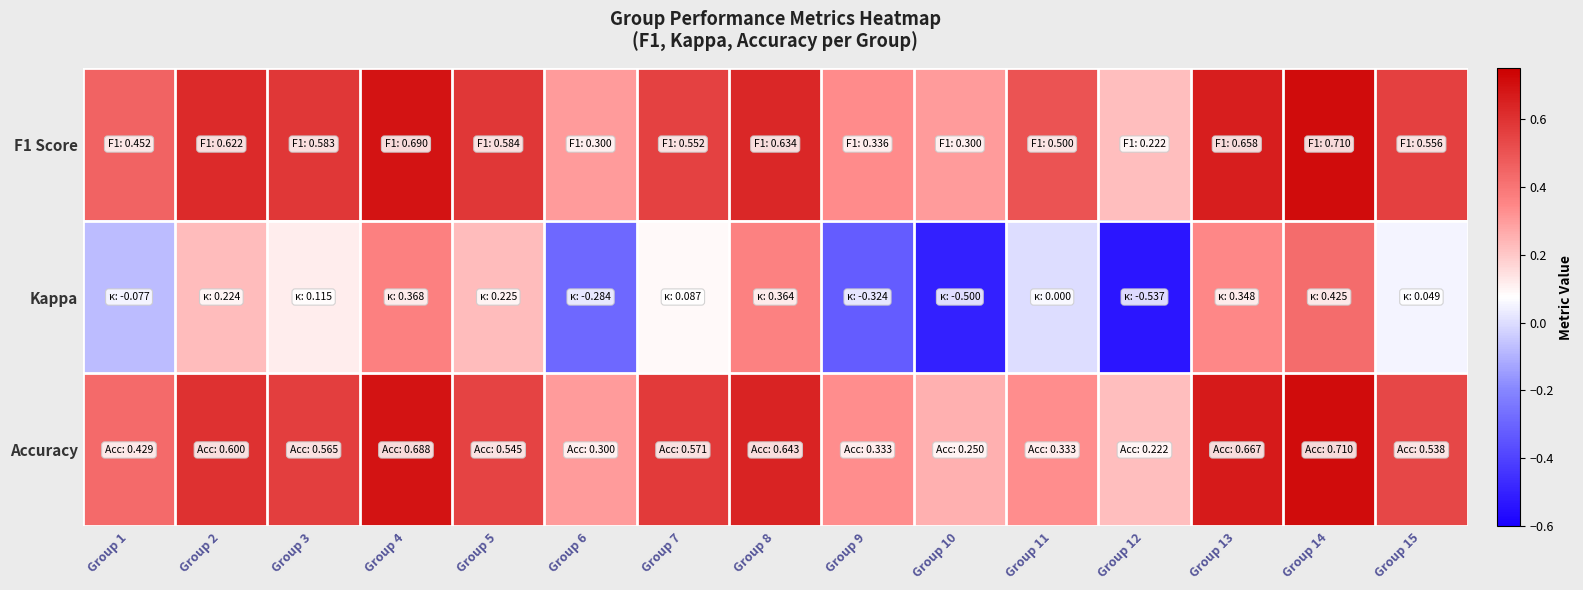

Reading left to right, transcribe all the data shown in this chart.

F1 Score: Group 1=0.5	Group 2=0.6	Group 3=0.6	Group 4=0.7	Group 5=0.6	Group 6=0.3	Group 7=0.6	Group 8=0.6	Group 9=0.3	Group 10=0.3	Group 11=0.5	Group 12=0.2	Group 13=0.7	Group 14=0.7	Group 15=0.6
Kappa: Group 1=-0.1	Group 2=0.2	Group 3=0.1	Group 4=0.4	Group 5=0.2	Group 6=-0.3	Group 7=0.1	Group 8=0.4	Group 9=-0.3	Group 10=-0.5	Group 11=0.0	Group 12=-0.5	Group 13=0.3	Group 14=0.4	Group 15=0.0
Accuracy: Group 1=0.4	Group 2=0.6	Group 3=0.6	Group 4=0.7	Group 5=0.5	Group 6=0.3	Group 7=0.6	Group 8=0.6	Group 9=0.3	Group 10=0.2	Group 11=0.3	Group 12=0.2	Group 13=0.7	Group 14=0.7	Group 15=0.5